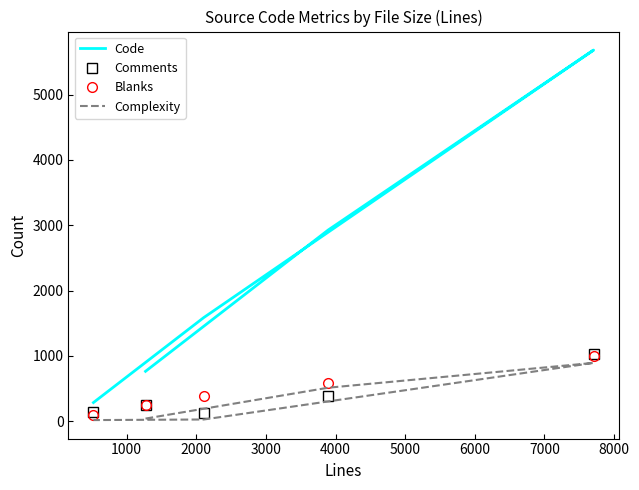

What is the total value across all series at 3000?

2135